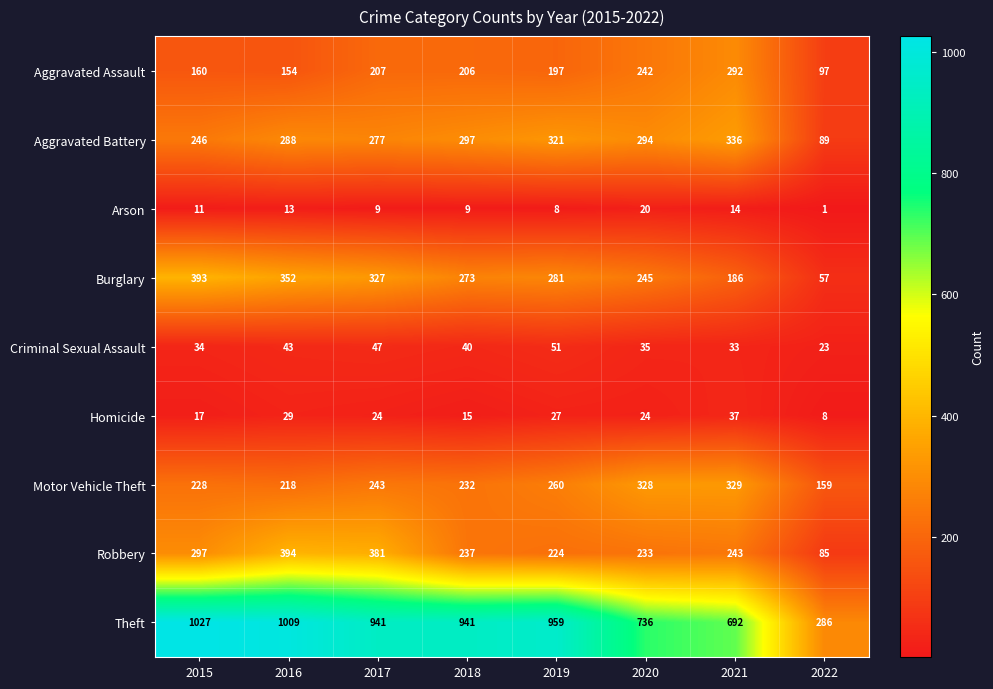

Count the number of categories in the chart.

8